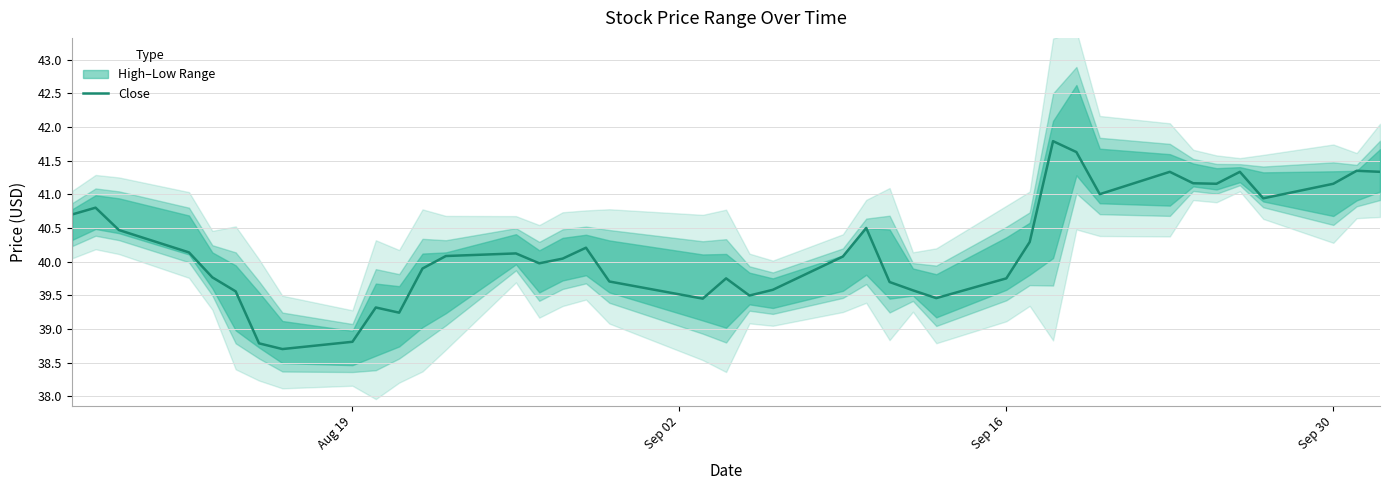

The Close series shows 39.8 at Sep 16. True or false?

True